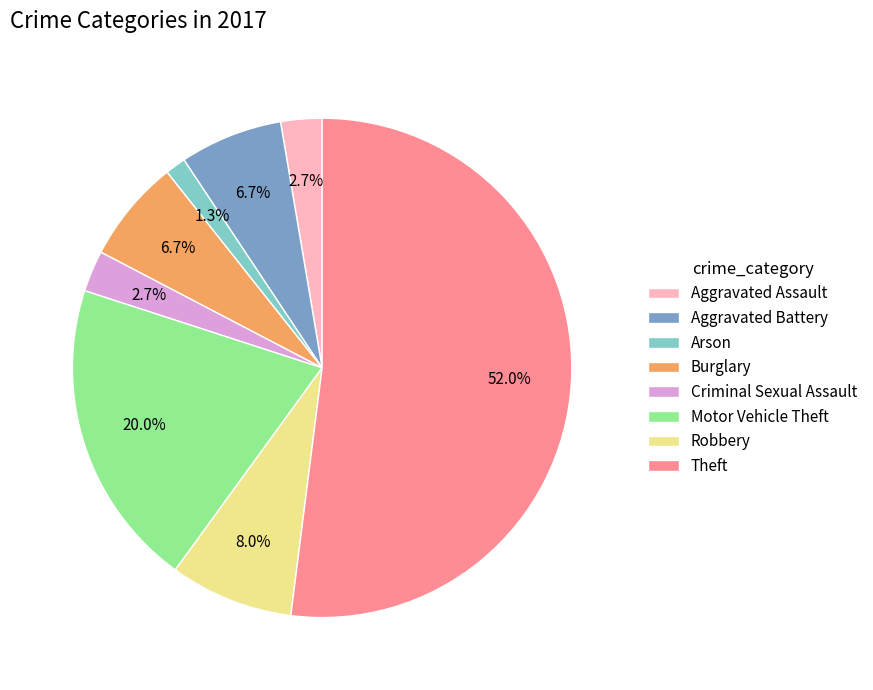

To the nearest percent, what is the average slice percentage?

12%